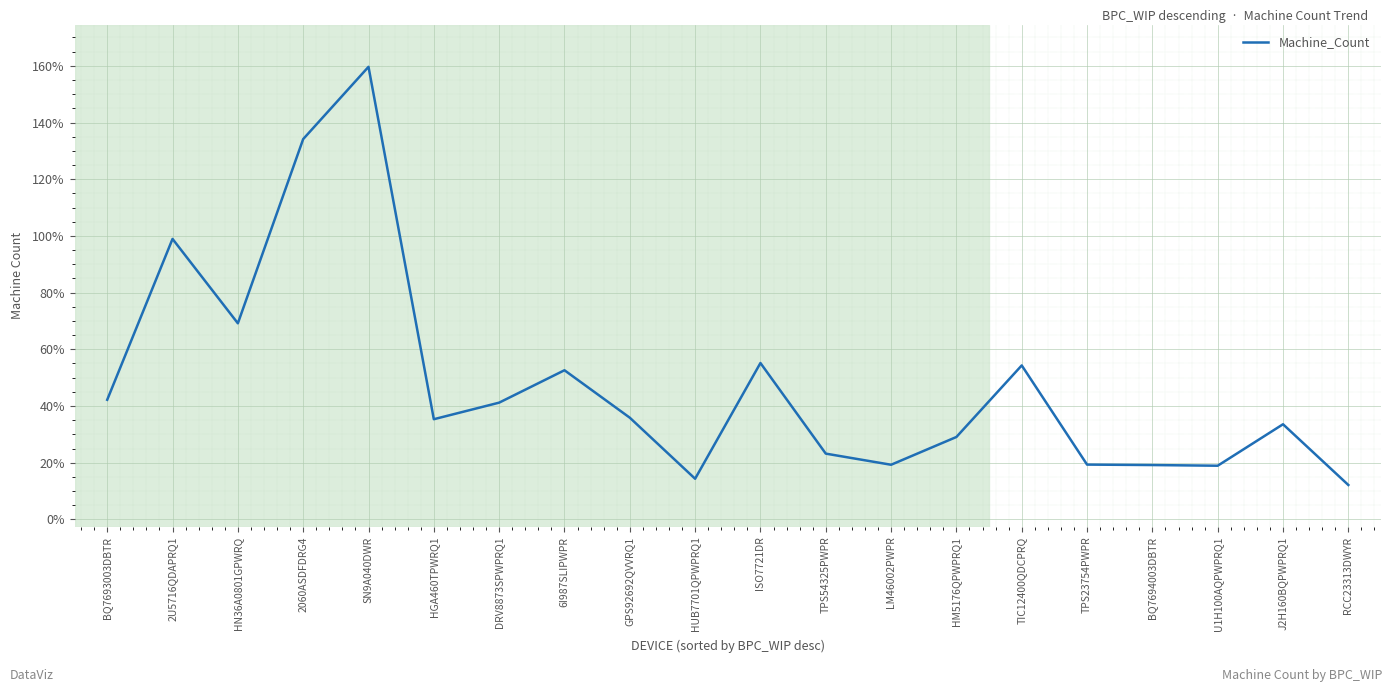

Approximately how many times larger is the value at HGA460TPWRQ1 compared to U1H100AQPWPRQ1?

1.9